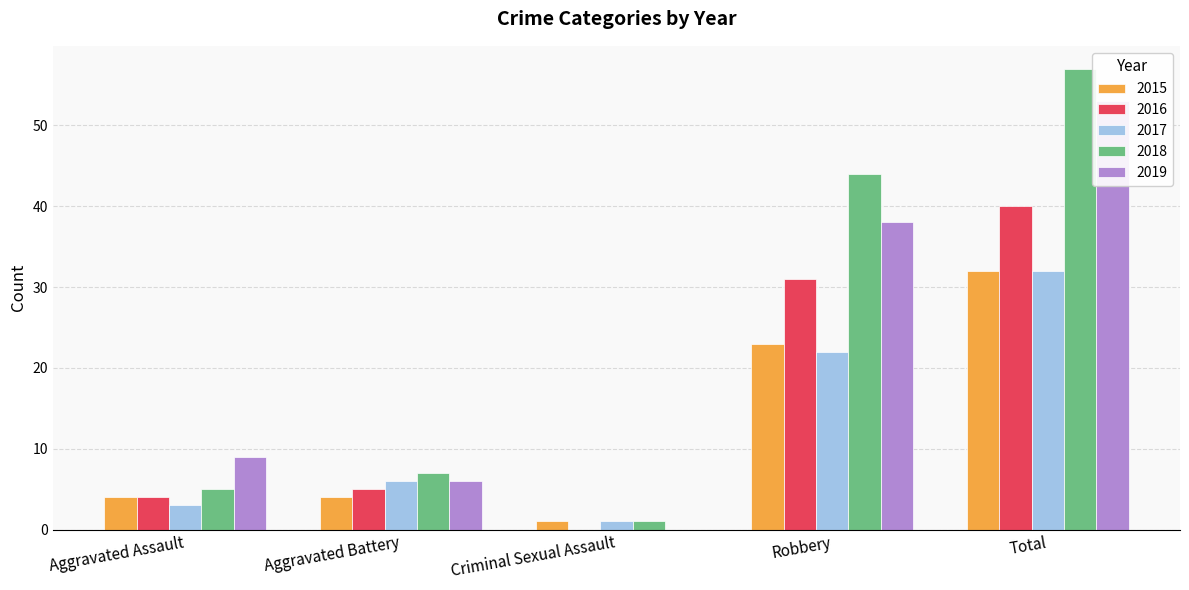

How many data points in 2018 are less than 7?

2